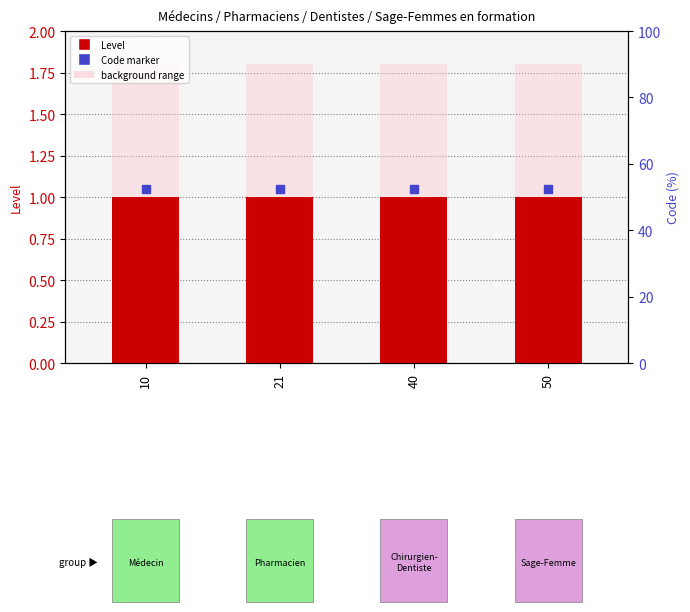

Which series has the widest spread of Y values?

Level